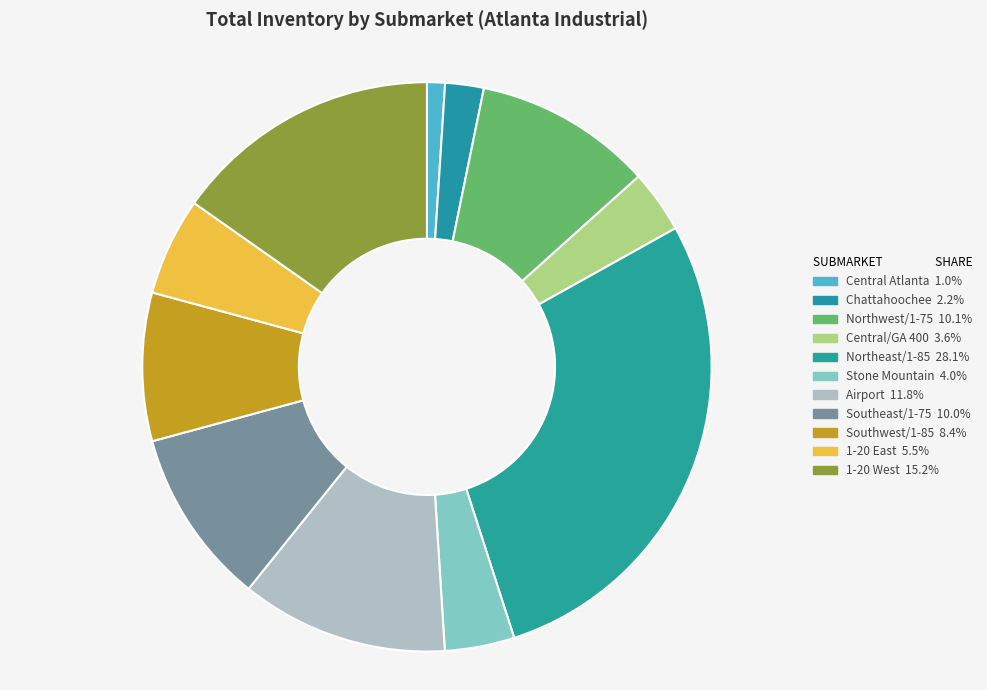

To the nearest percent, what percentage of the pie is Central Atlanta?

1%